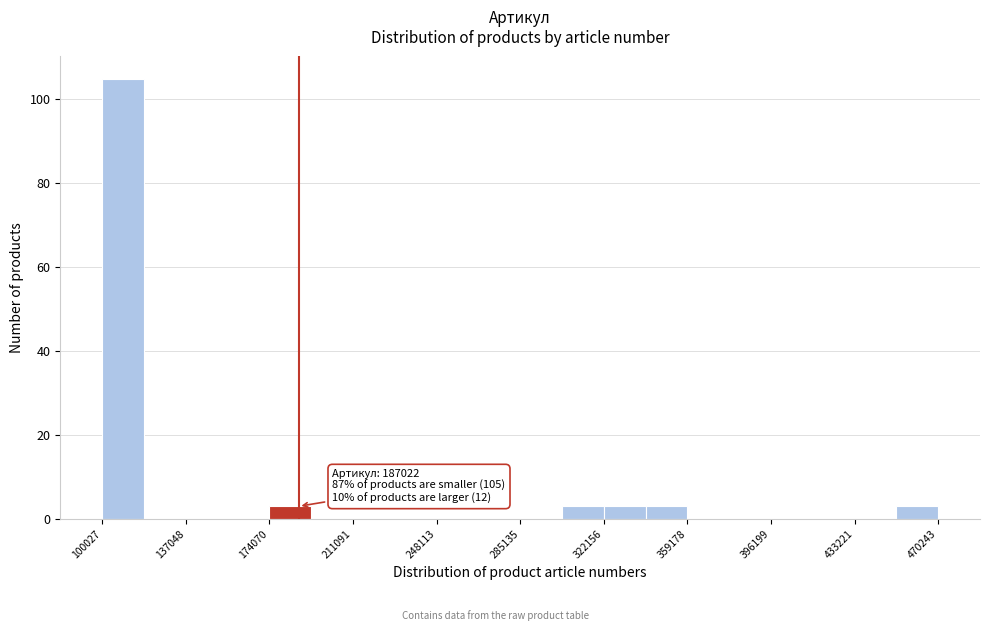

Around what value on the x-axis is the tallest bar? Give the approximate position of its centre, as read against the axis.

110000